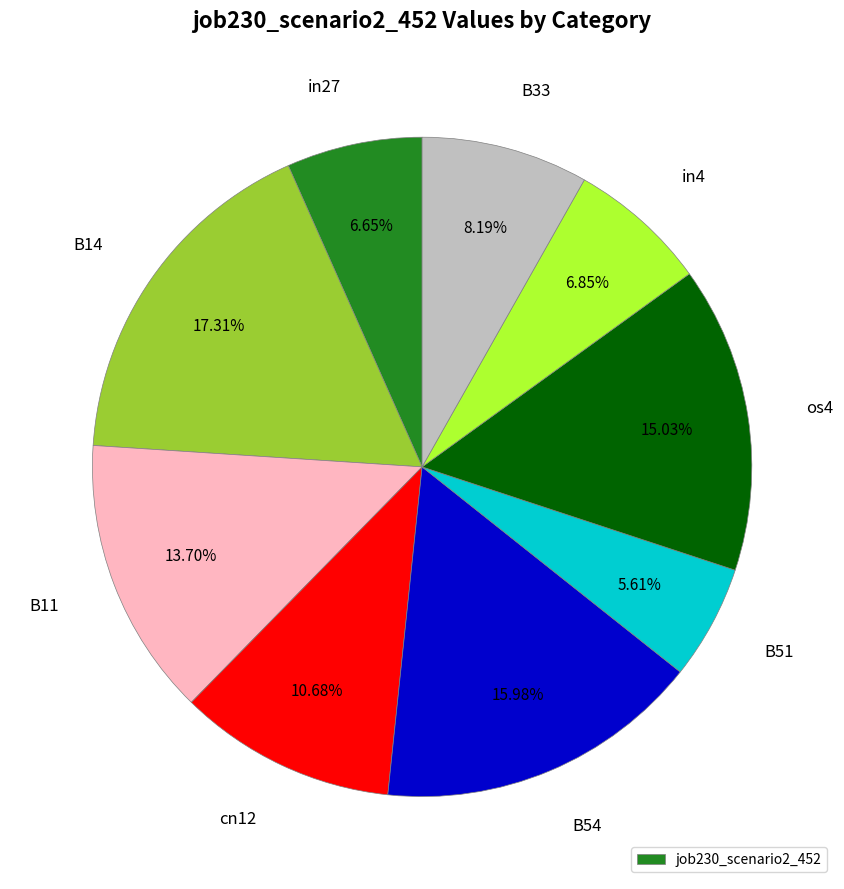

Is there any slice that represents more than half of the pie?

No